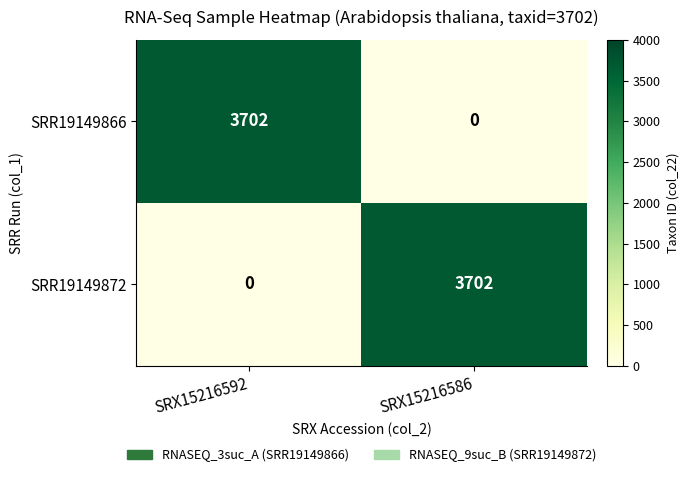

At which label does SRR19149872 reach its minimum?

SRX15216592